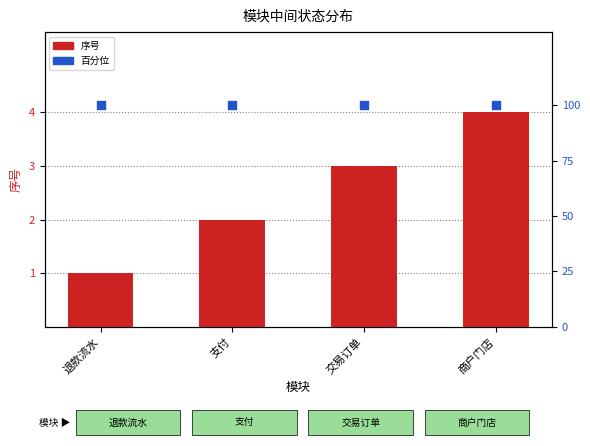

At which category is the sum across all series the highest?

商户门店